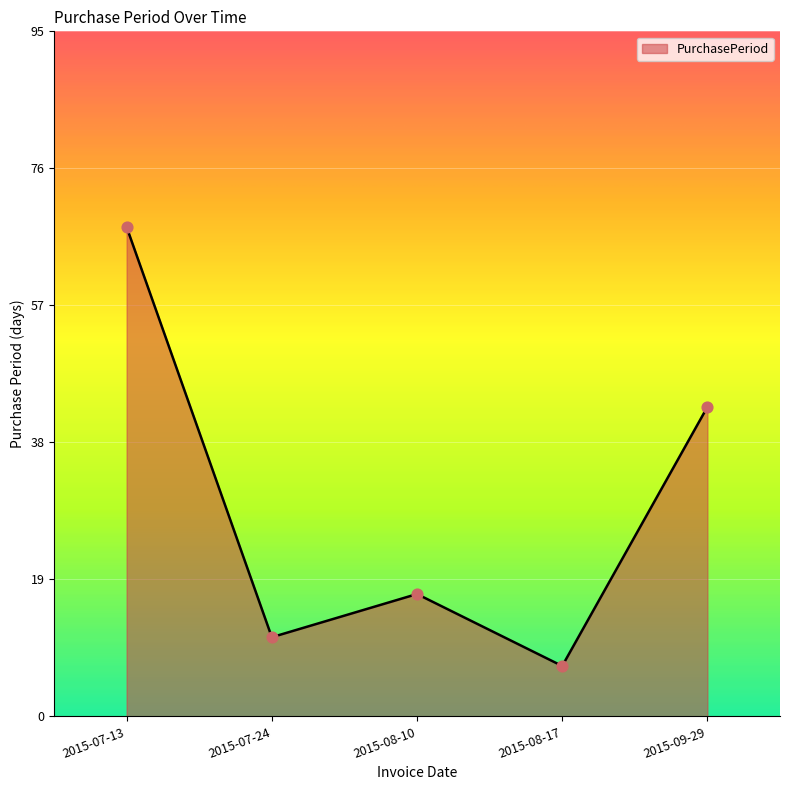

Which has a higher value, 2015-09-29 or 2015-08-10?

2015-09-29